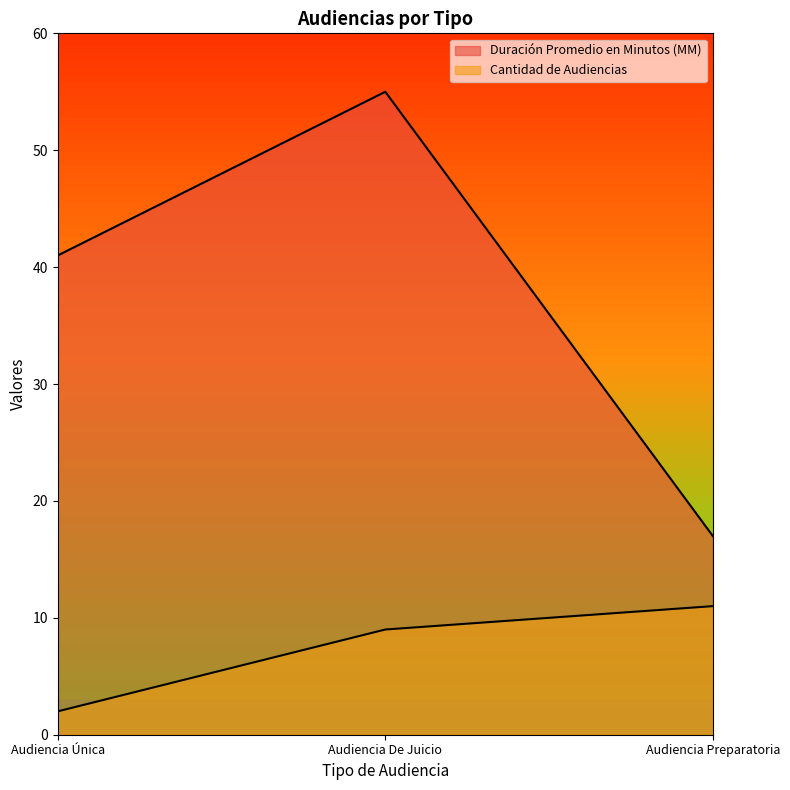

Rank the series by their average value, from lowest to highest.

Cantidad de Audiencias, Duración Promedio en Minutos (MM)